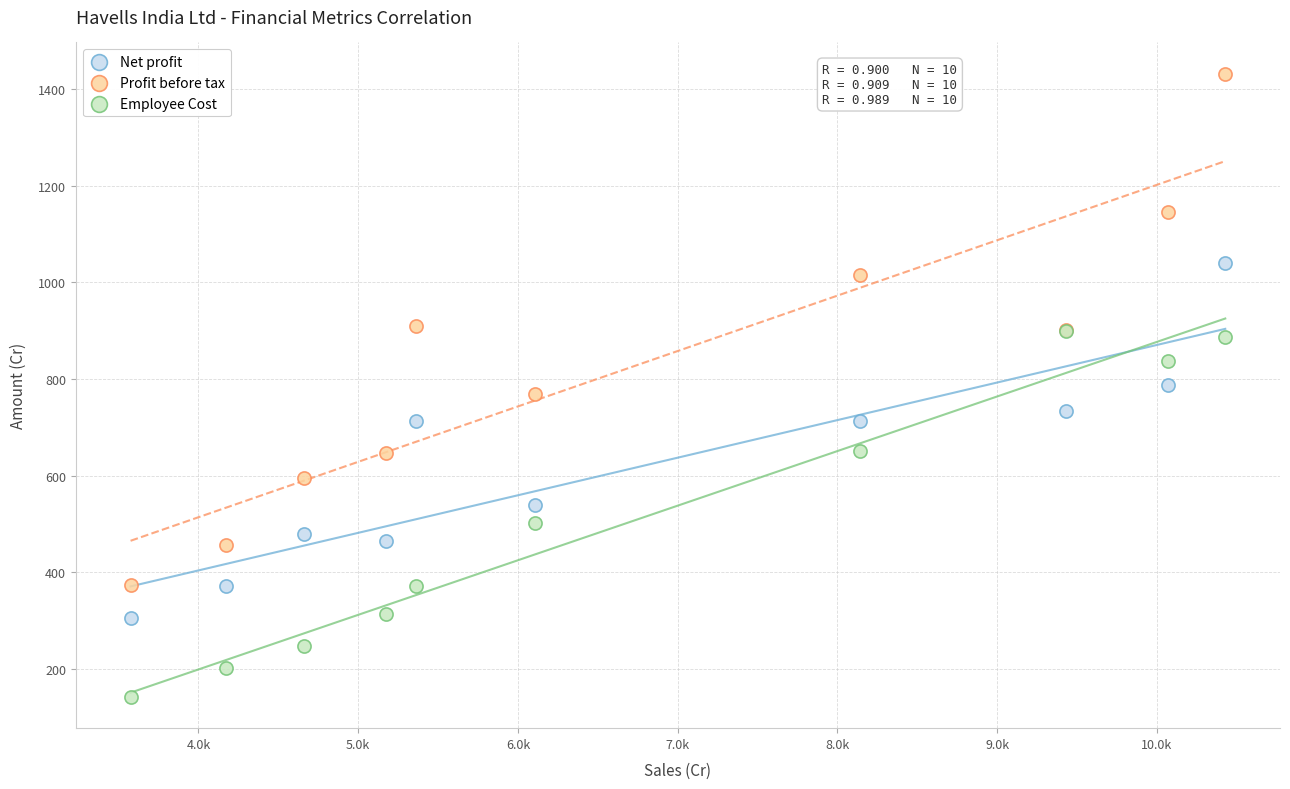

Which series reaches the maximum Y coordinate?

Profit before tax